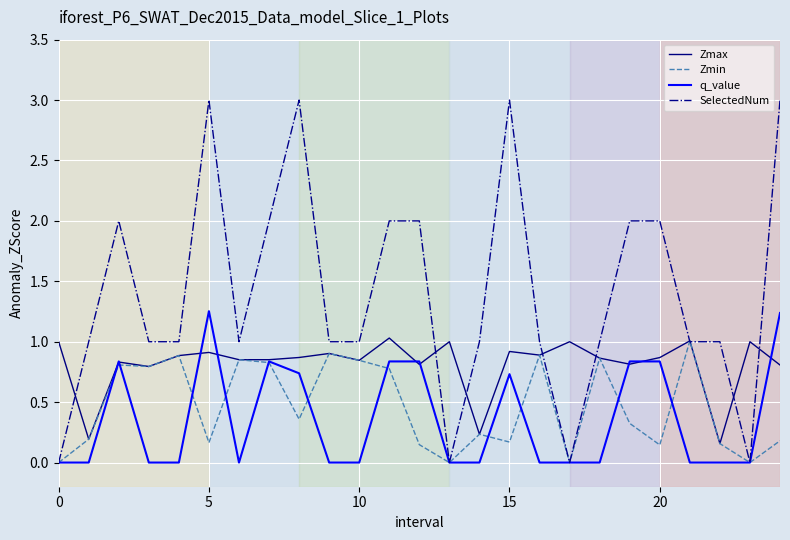

What is the greatest value displayed?

3.0